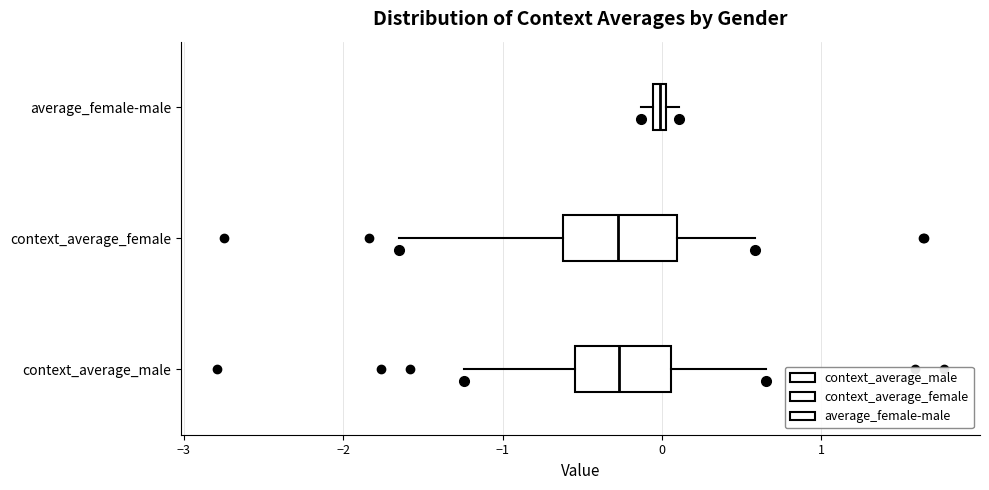

Which box's median line is the furthest to the right?

average_female-male